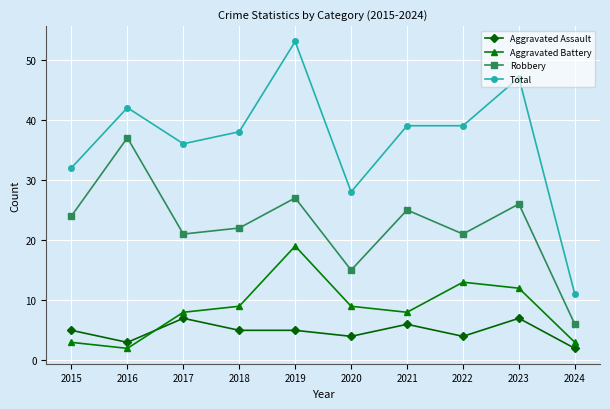

True or false: Robbery and Aggravated Assault cross at least once.

False